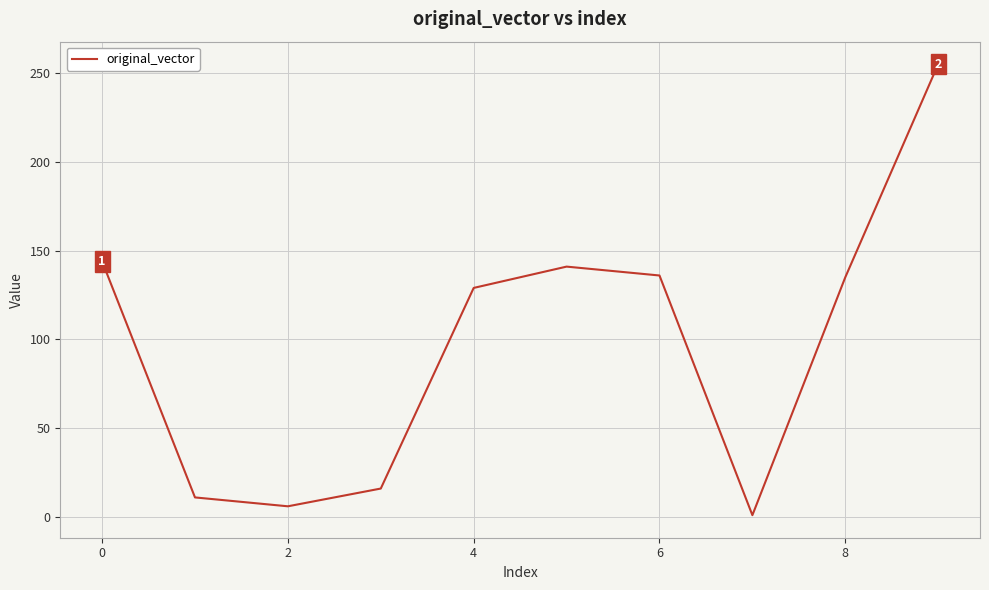

What is the difference between the maximum and minimum values?

254